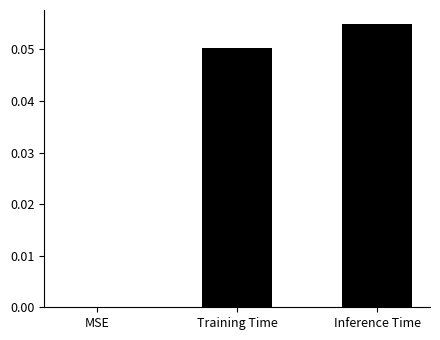

True or false: the data shows 0.0 at Training Time.

False